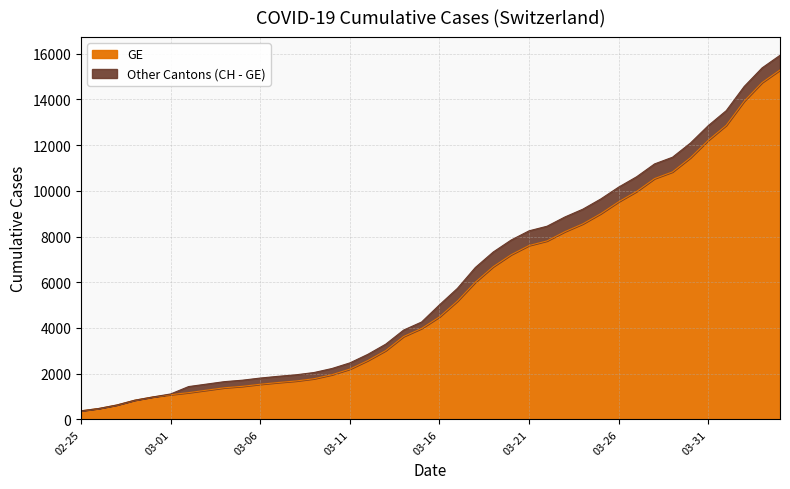

What is the difference between the maximum and minimum values in the GE series?

14909